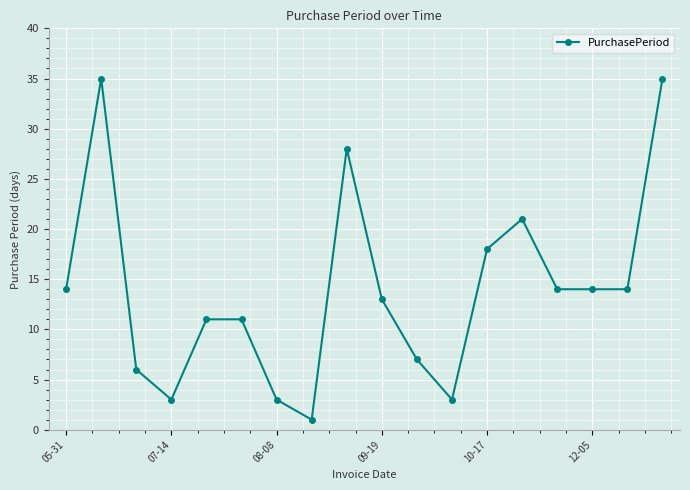

True or false: the data has more than 0 interior local peaks.

True